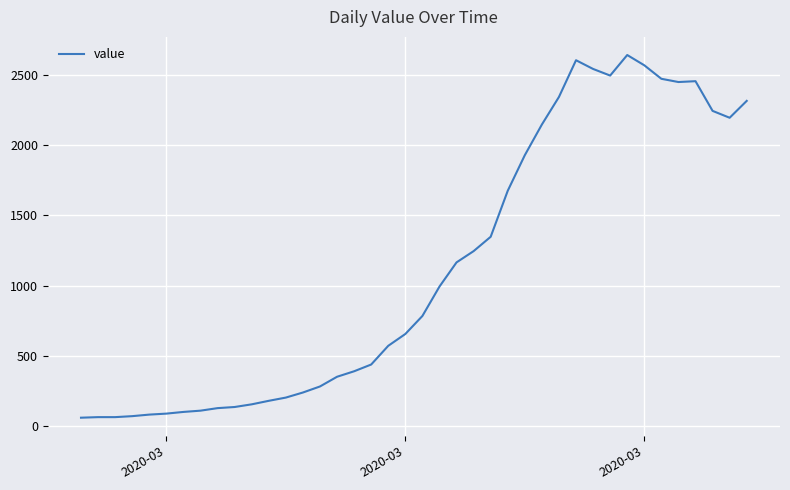

What is the maximum value shown in the chart?

2639